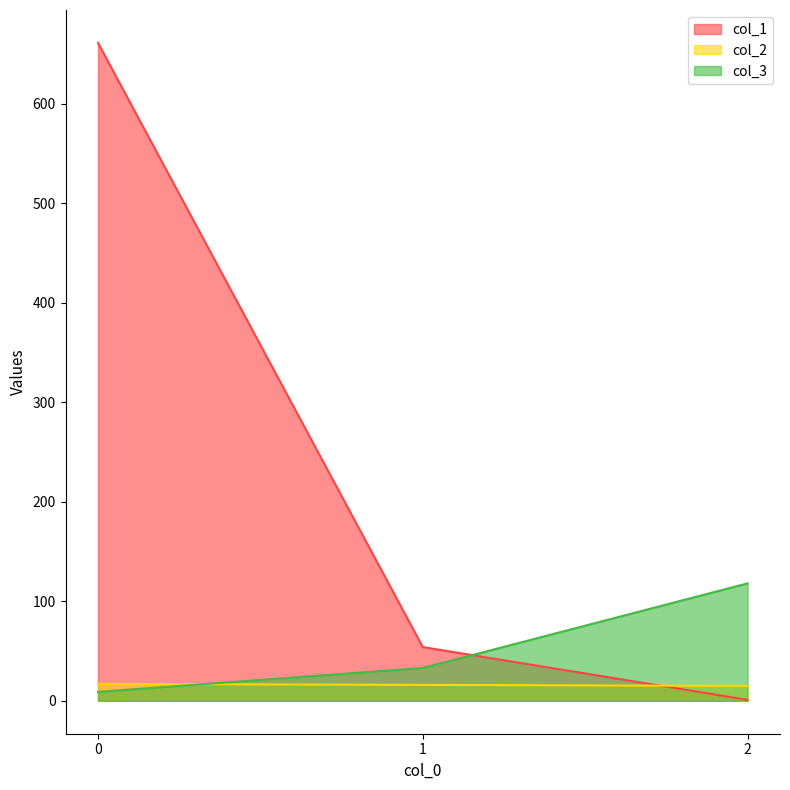

What is the difference between the highest and lowest values at 1?

38